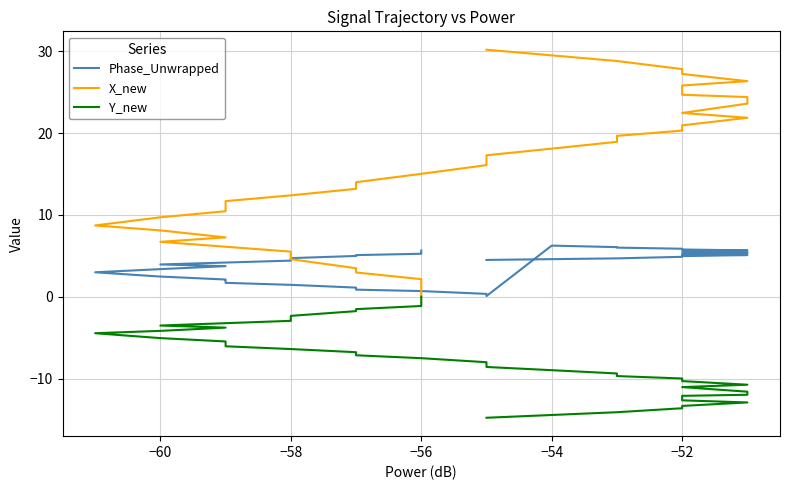

List the series in order of their peak value, highest first.

X_new, Phase_Unwrapped, Y_new